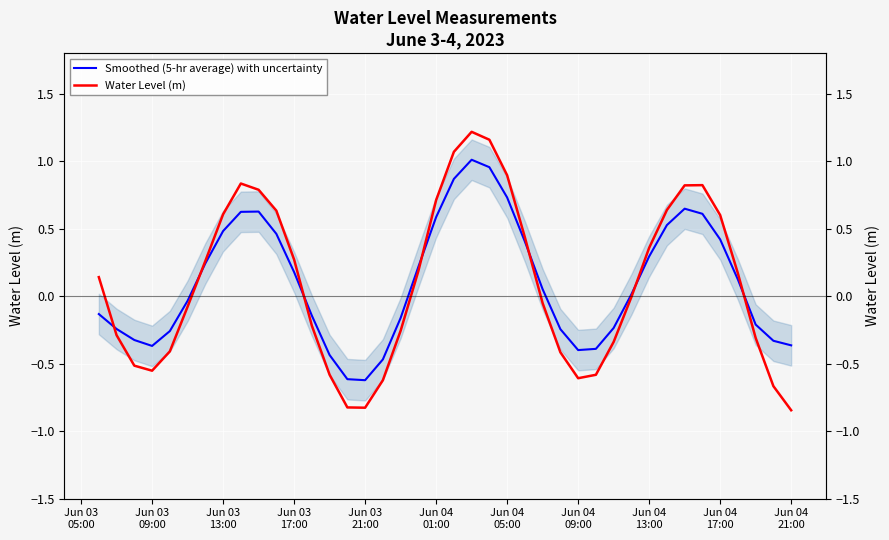

How many values in Smoothed (5-hr average) with uncertainty are above zero?

21